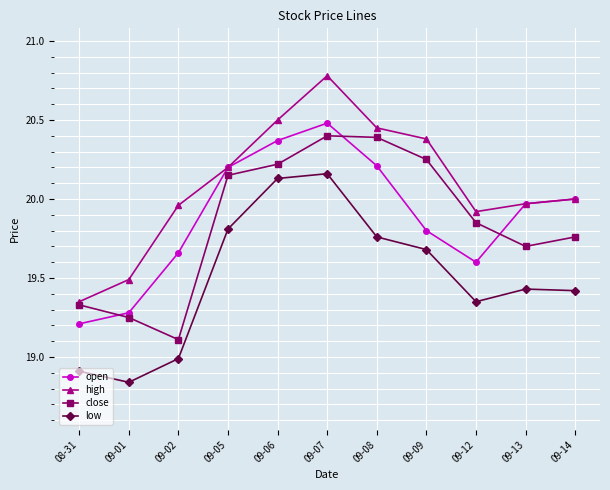

What is the value of the low point at the 1st from the left?

18.9